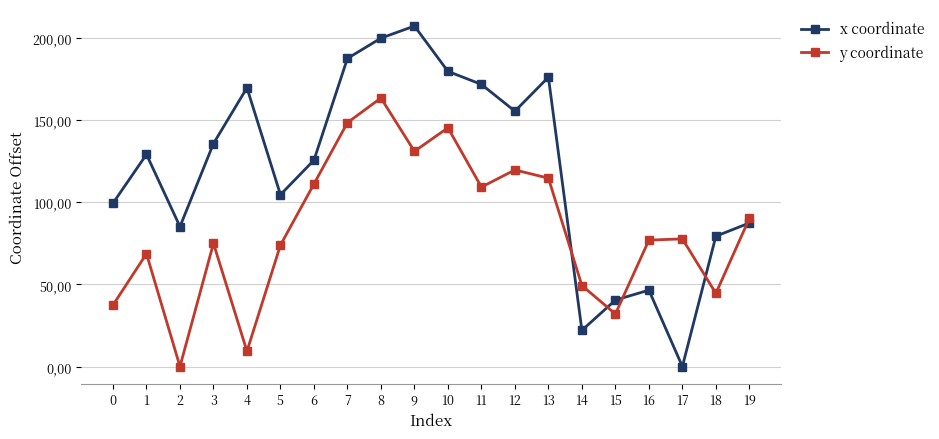

Where is the first local maximum for x coordinate?

1